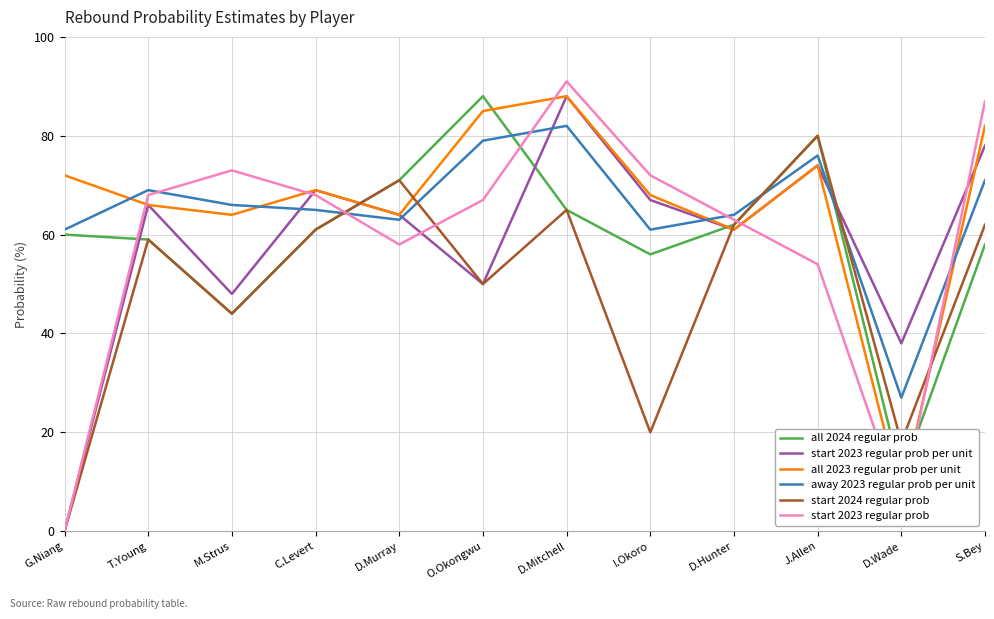

What is the difference between the highest and lowest values at S.Bey?

29